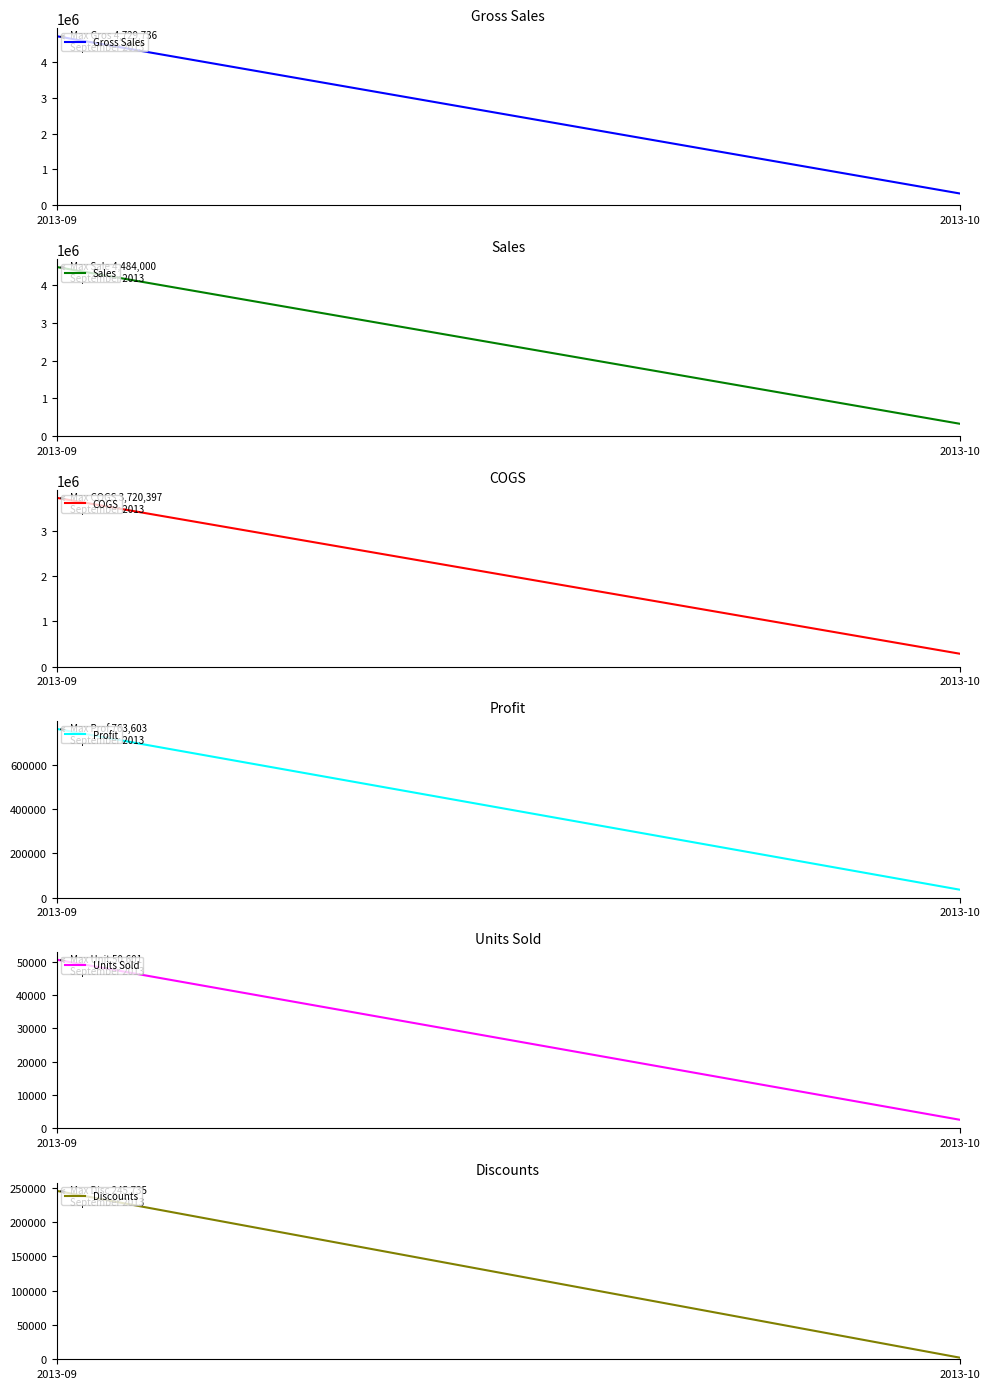

What are all the series names shown in the legend?

Gross Sales, Sales, COGS, Profit, Units Sold, Discounts